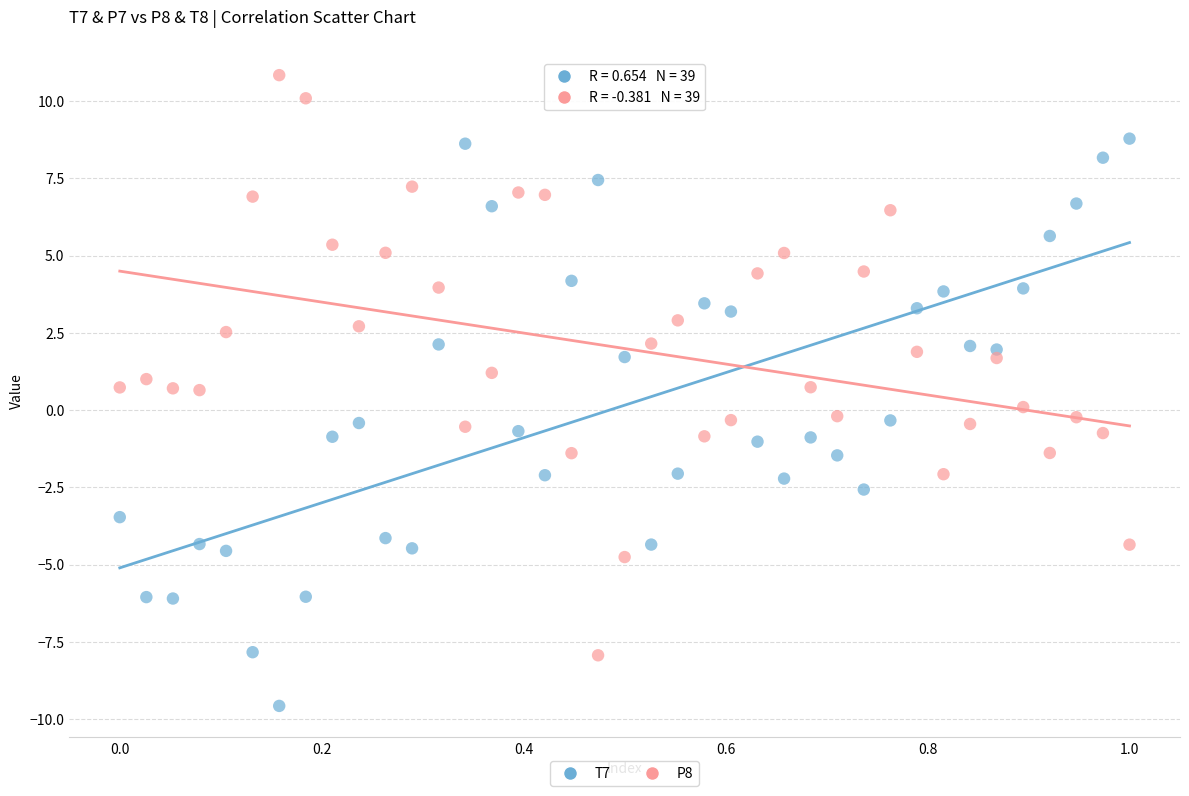

Across all data points, what is the range of Y values (max minus min)?

20.4